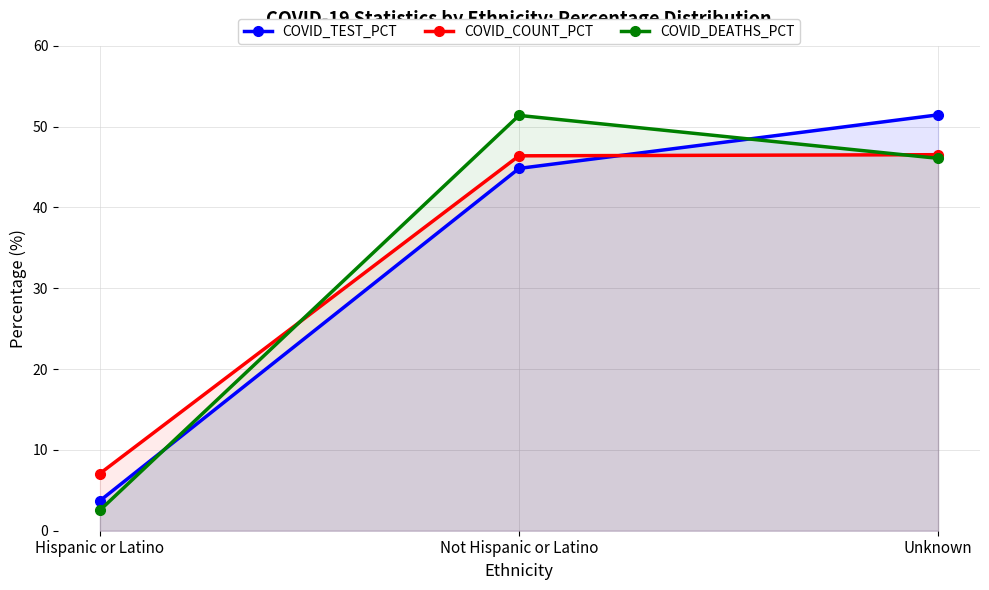

Reading left to right, list all the values displayed in this chart.

COVID_TEST_PCT: 3.7	44.8	51.5
COVID_COUNT_PCT: 7.1	46.4	46.5
COVID_DEATHS_PCT: 2.5	51.4	46.1